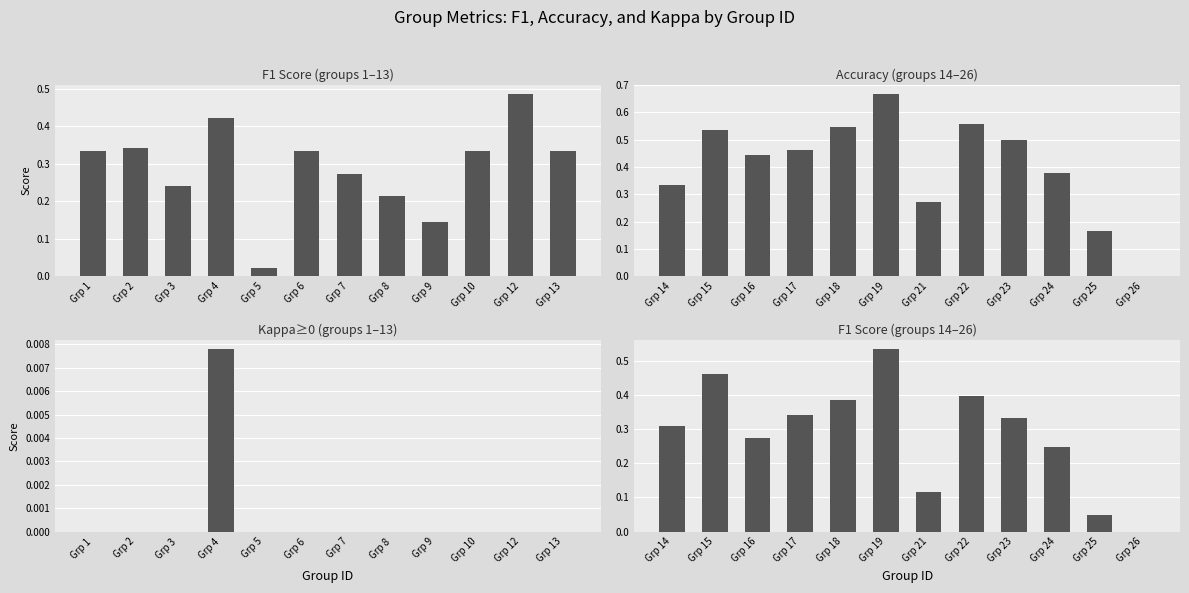

What is the average value of the F1 Score (groups 14–26) series?

0.3